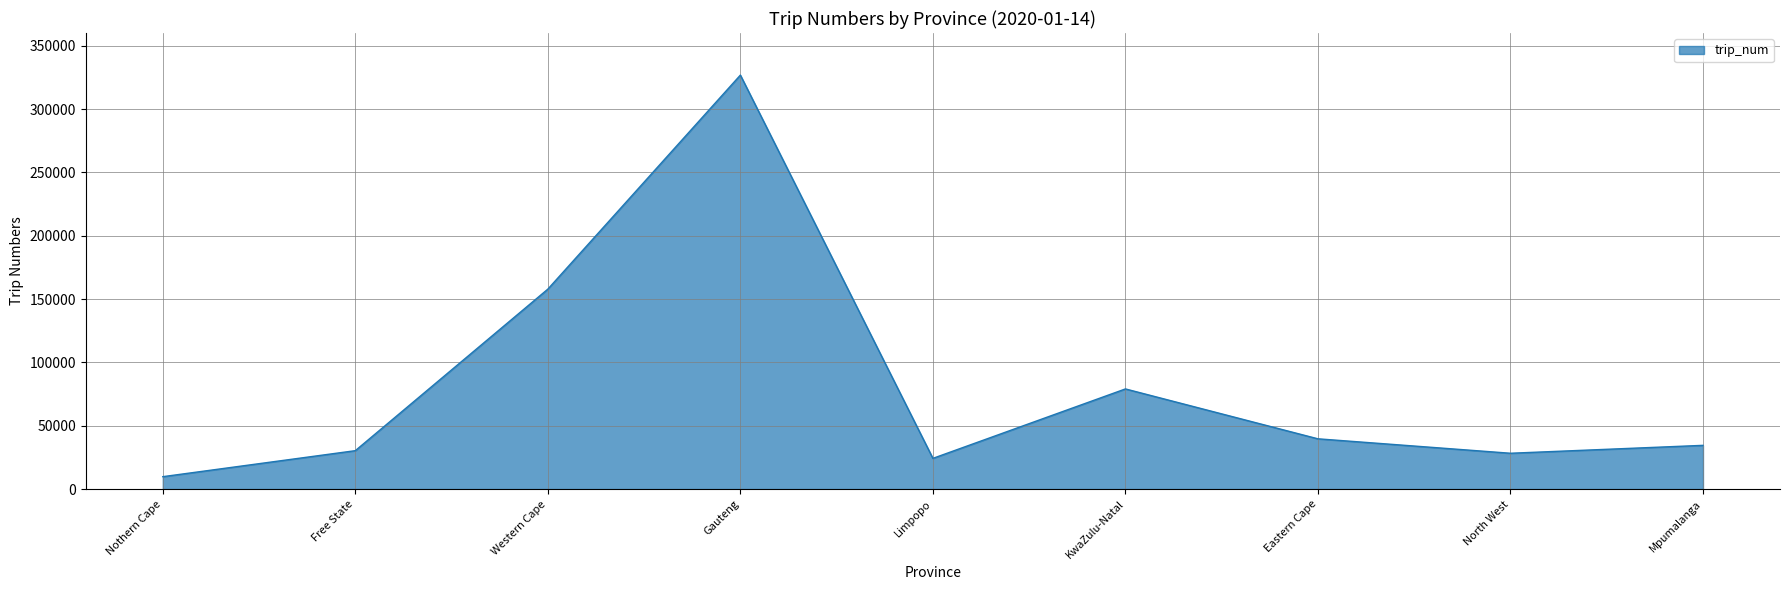

Where is the data nearest to the value 168309?

Western Cape